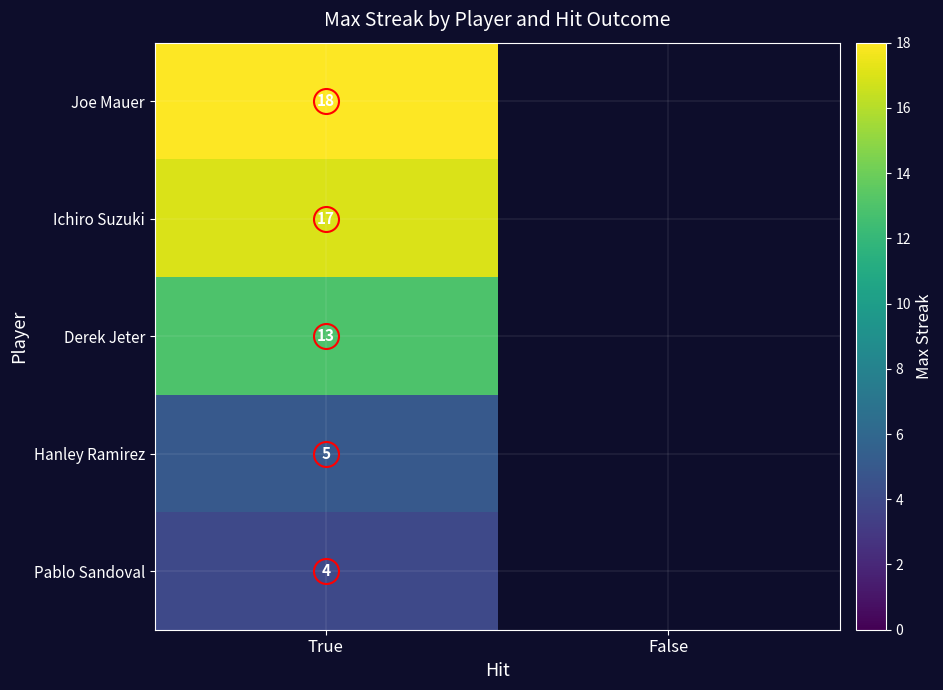

At which category is the sum across all series the highest?

True